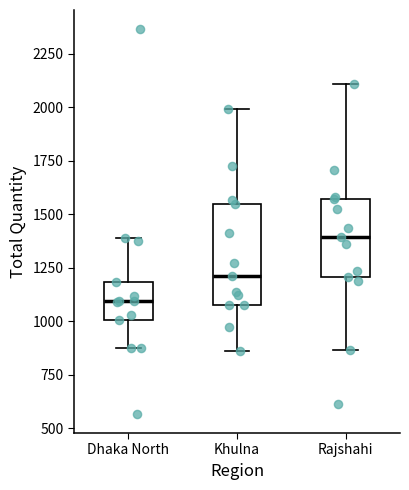

Which box's median line is the lowest?

Dhaka North